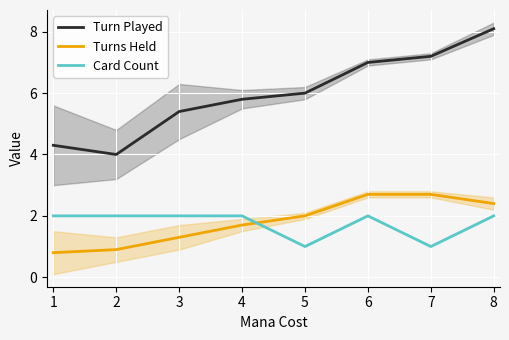

True or false: Turn Played and Turns Held intersect in this chart.

False